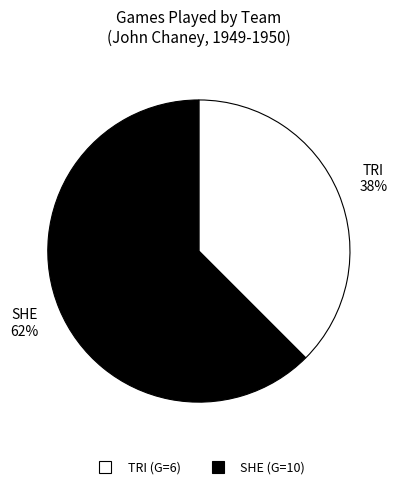

The TRI slice represents 30% of the pie. True or false?

False